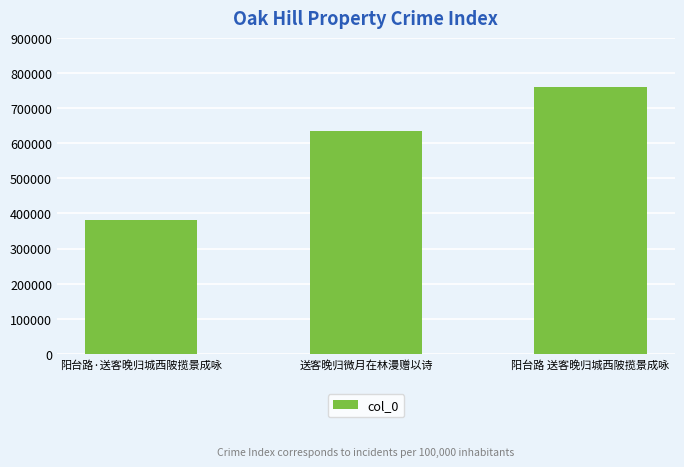

Reading left to right, what are all the values shown in this chart?

380784	636097	761044